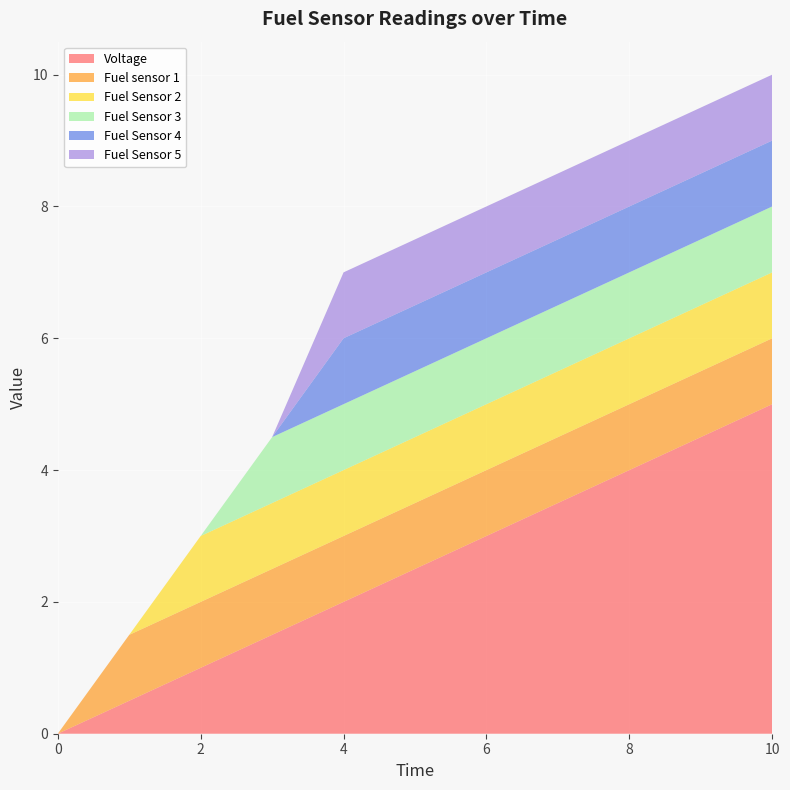

Reading left to right, what are all the values shown in this chart?

Voltage: 0.0=0.0	1.0=0.5	2.0=1.0	3.0=1.5	4.0=2.0	5.0=2.5	6.0=3.0	7.0=3.5	8.0=4.0	9.0=4.5	10.0=5.0
Fuel sensor 1: 0.0=0.0	1.0=1.0	2.0=1.0	3.0=1.0	4.0=1.0	5.0=1.0	6.0=1.0	7.0=1.0	8.0=1.0	9.0=1.0	10.0=1.0
Fuel Sensor 2: 0.0=0.0	1.0=0.0	2.0=1.0	3.0=1.0	4.0=1.0	5.0=1.0	6.0=1.0	7.0=1.0	8.0=1.0	9.0=1.0	10.0=1.0
Fuel Sensor 3: 0.0=0.0	1.0=0.0	2.0=0.0	3.0=1.0	4.0=1.0	5.0=1.0	6.0=1.0	7.0=1.0	8.0=1.0	9.0=1.0	10.0=1.0
Fuel Sensor 4: 0.0=0.0	1.0=0.0	2.0=0.0	3.0=0.0	4.0=1.0	5.0=1.0	6.0=1.0	7.0=1.0	8.0=1.0	9.0=1.0	10.0=1.0
Fuel Sensor 5: 0.0=0.0	1.0=0.0	2.0=0.0	3.0=0.0	4.0=1.0	5.0=1.0	6.0=1.0	7.0=1.0	8.0=1.0	9.0=1.0	10.0=1.0